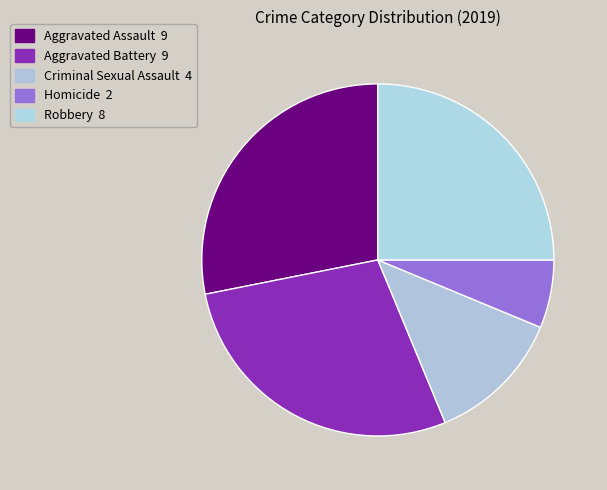

True or false: Aggravated Battery accounts for 36% of the total.

False